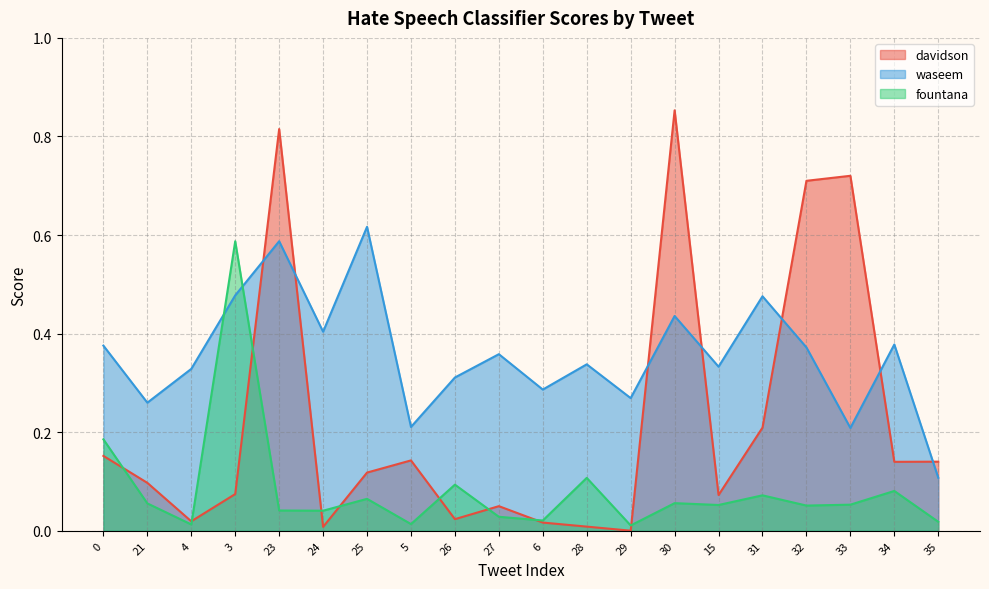

What is the total value across all series at 33?

1.0